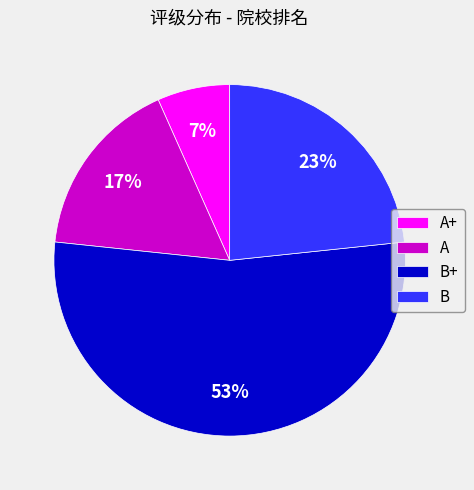

Is there a majority slice in this chart?

Yes